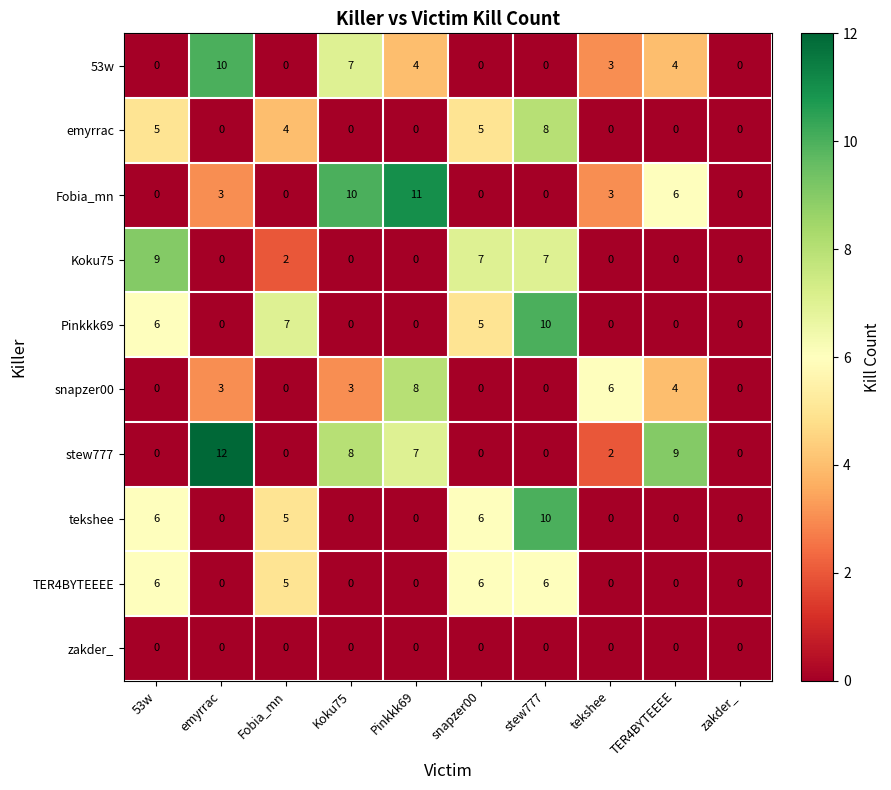

How many categories are shown in the chart?

10